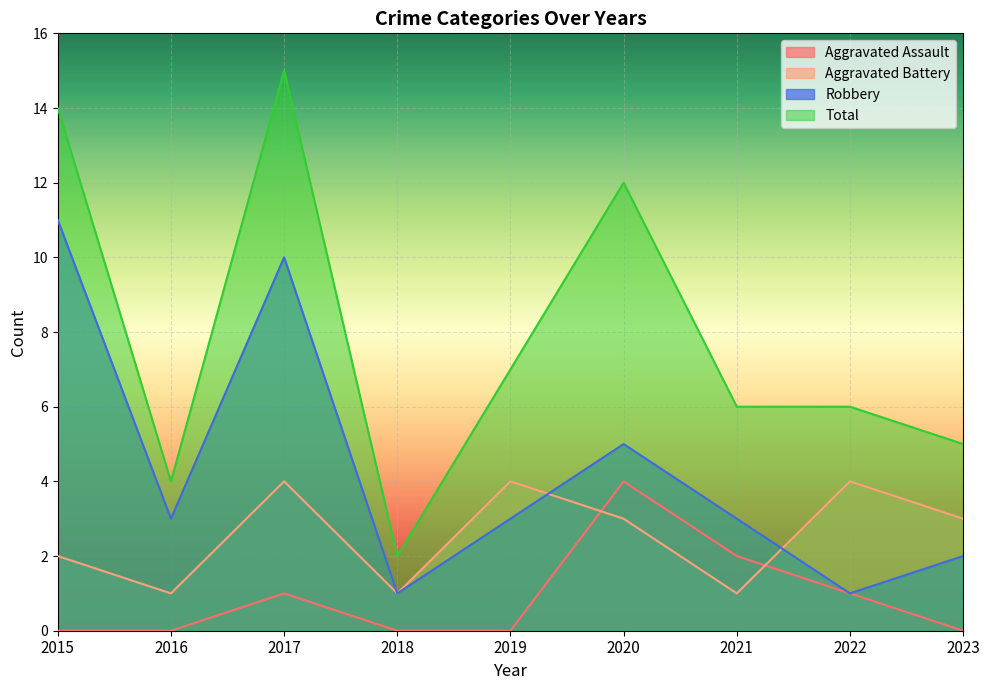

Is it true that Aggravated Assault equals 0 at 2016?

True